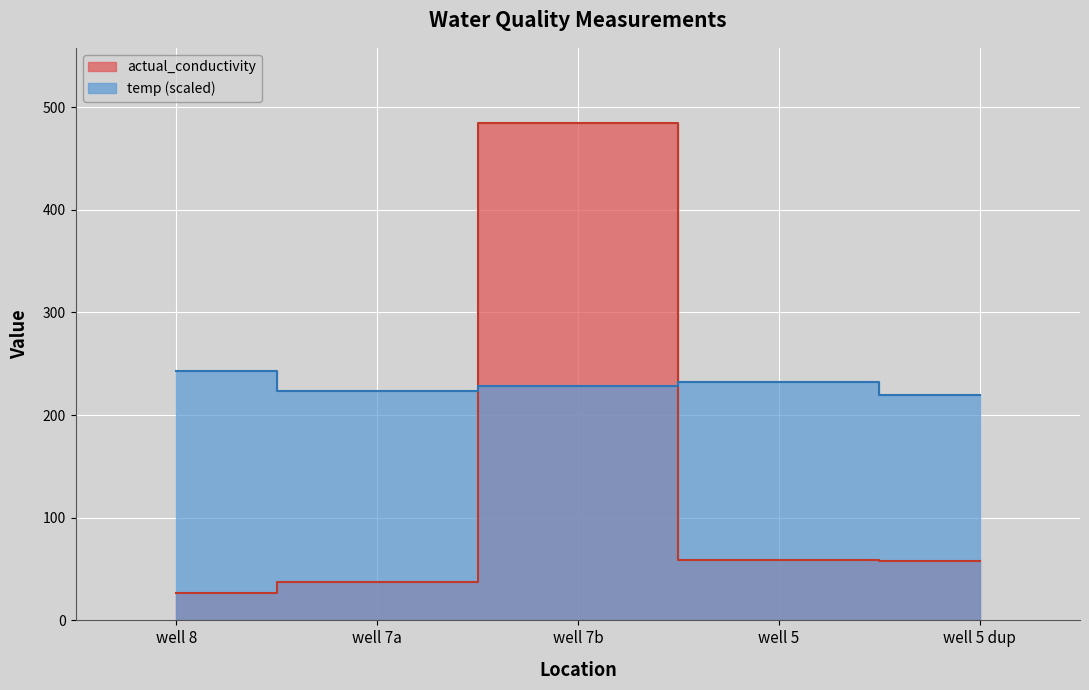

Where is the first local maximum for actual_conductivity?

well 7b